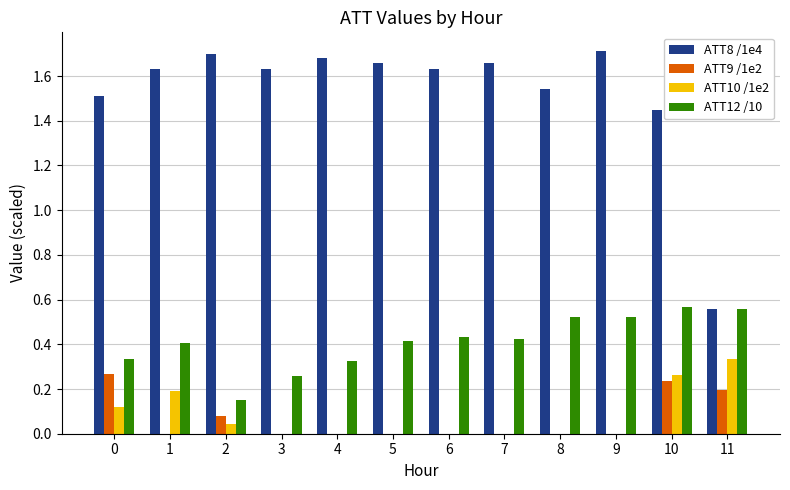

Count the number of categories in the chart.

12